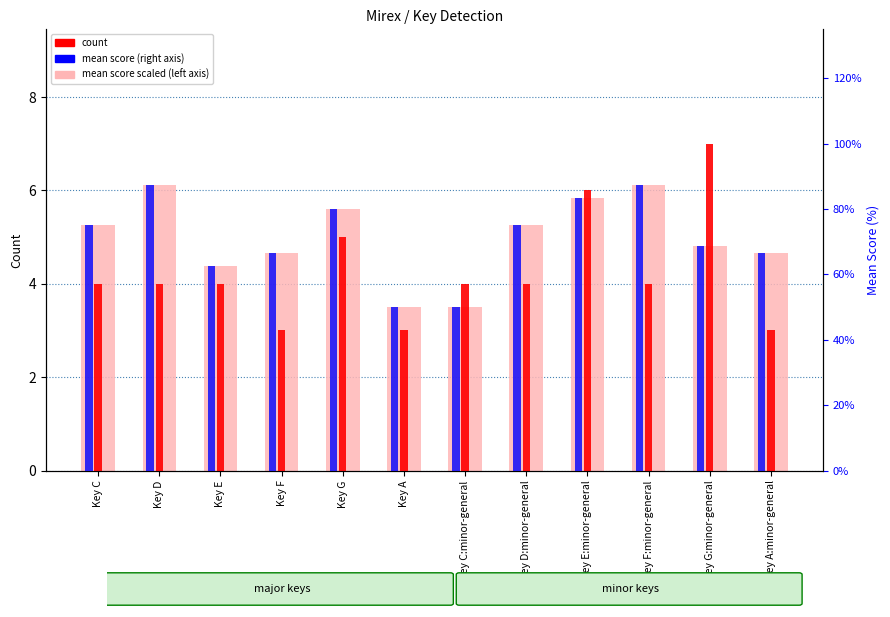

Where is mean score (scaled) nearest to the value 4?

Key E